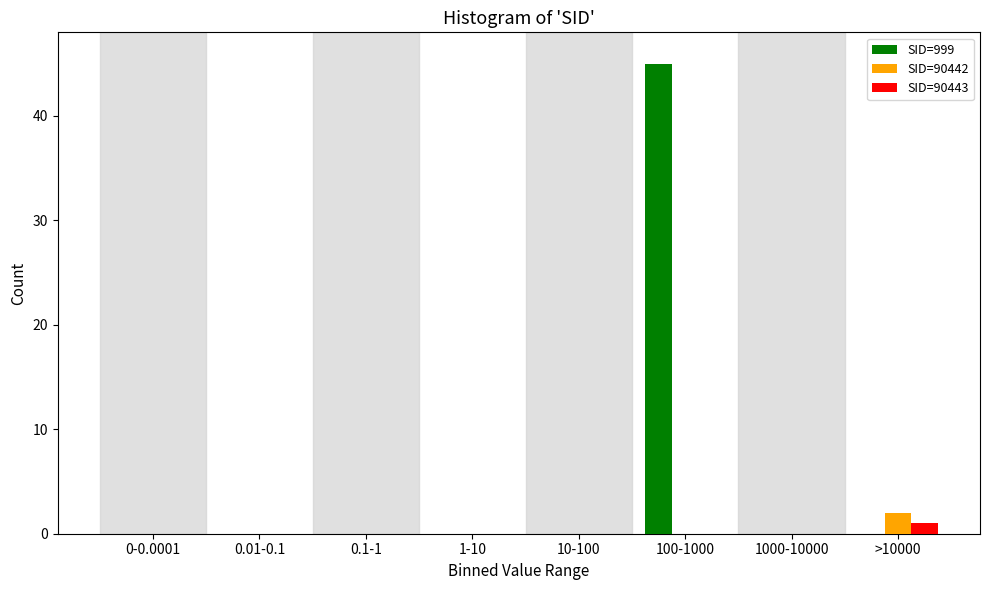

Reading left to right, list all the values displayed in this chart.

SID=999: 0	0	0	0	0	45	0	0
SID=90442: 0	0	0	0	0	0	0	2
SID=90443: 0	0	0	0	0	0	0	1